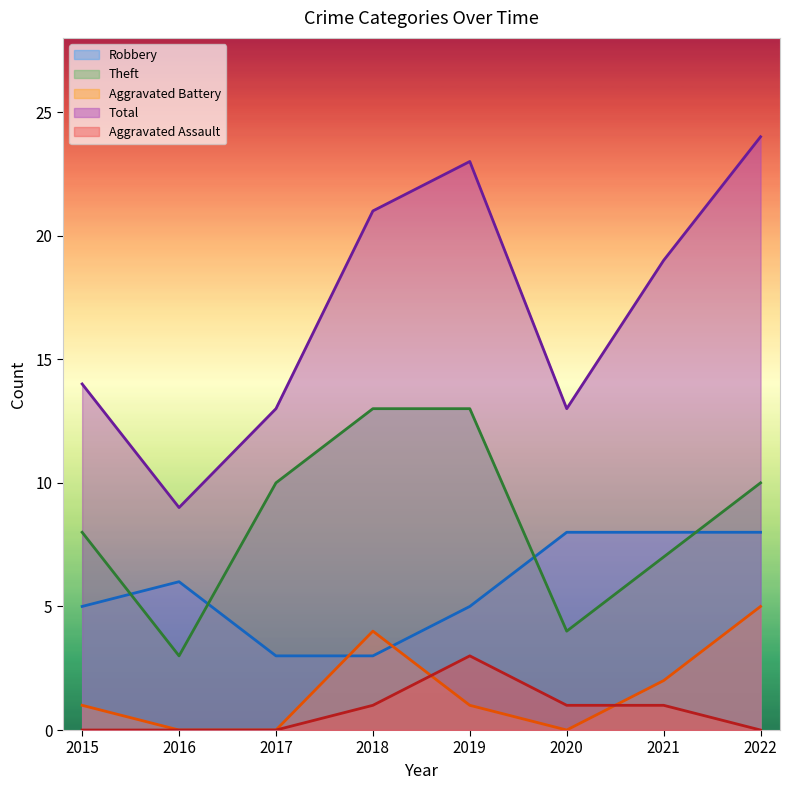

What is the maximum value shown in the chart?

24